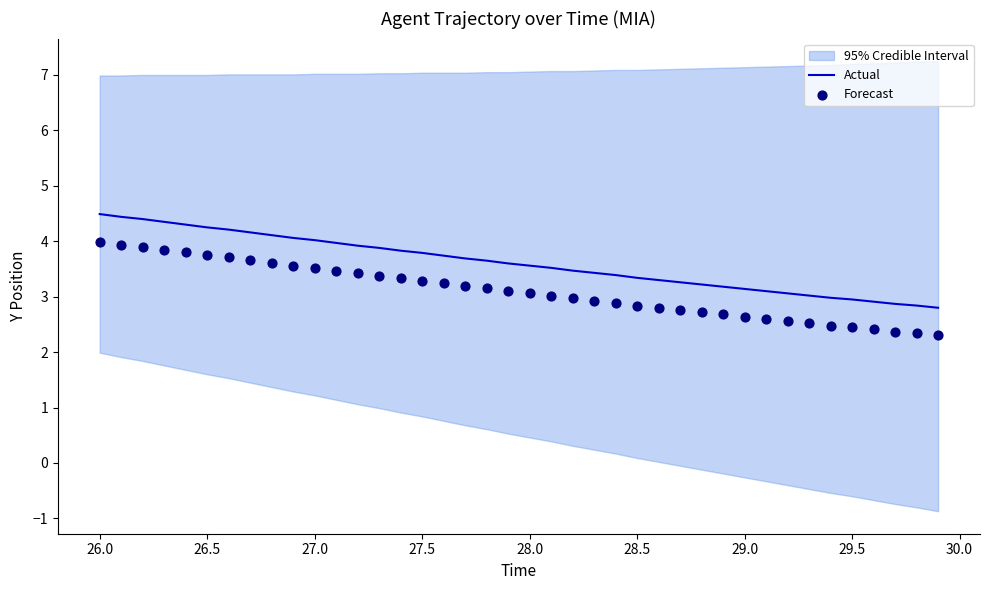

Which series reaches the maximum Y coordinate?

Actual